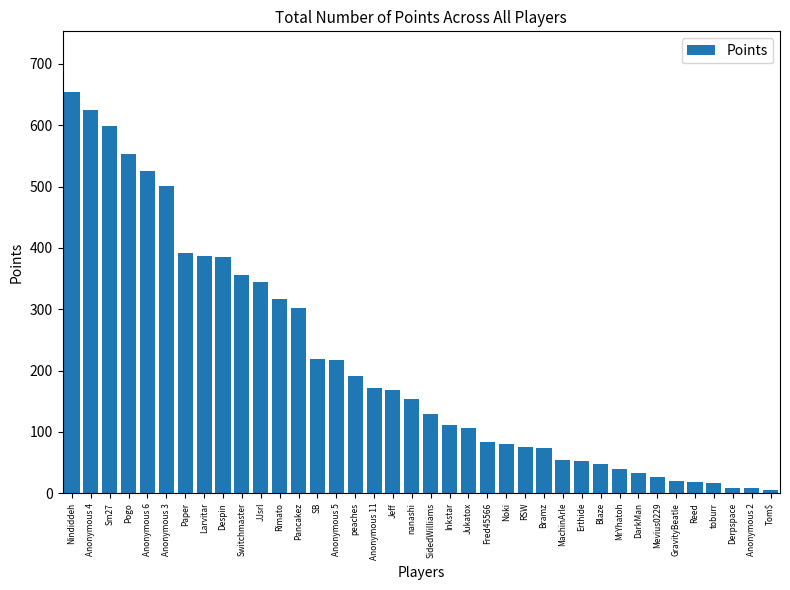

What position from the left is JJsrl?

11